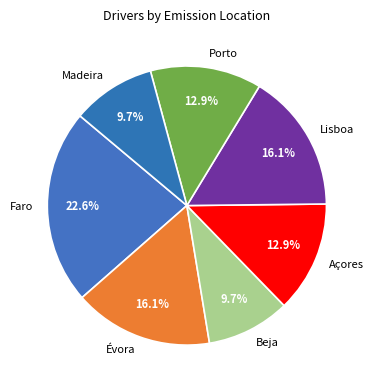

To the nearest percent, what percentage of the pie is Faro?

23%